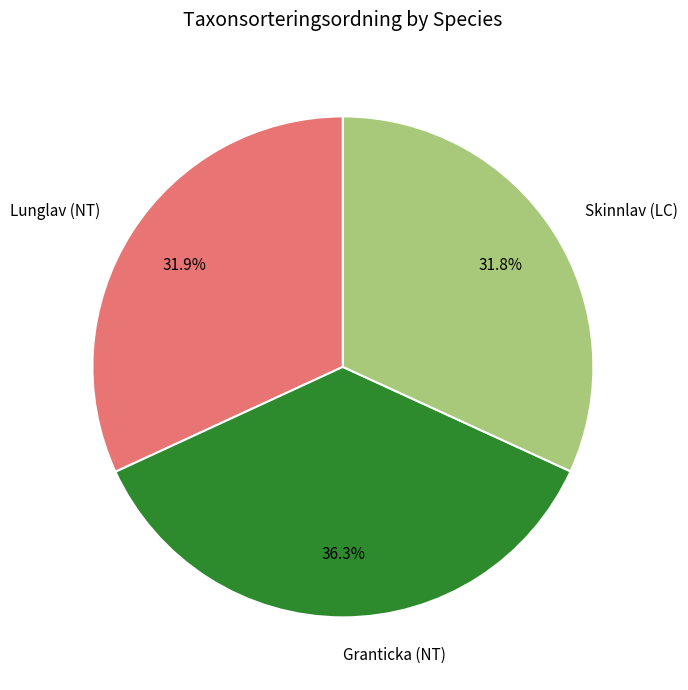

What percentage is the Skinnlav (LC) slice, to the nearest percent?

32%